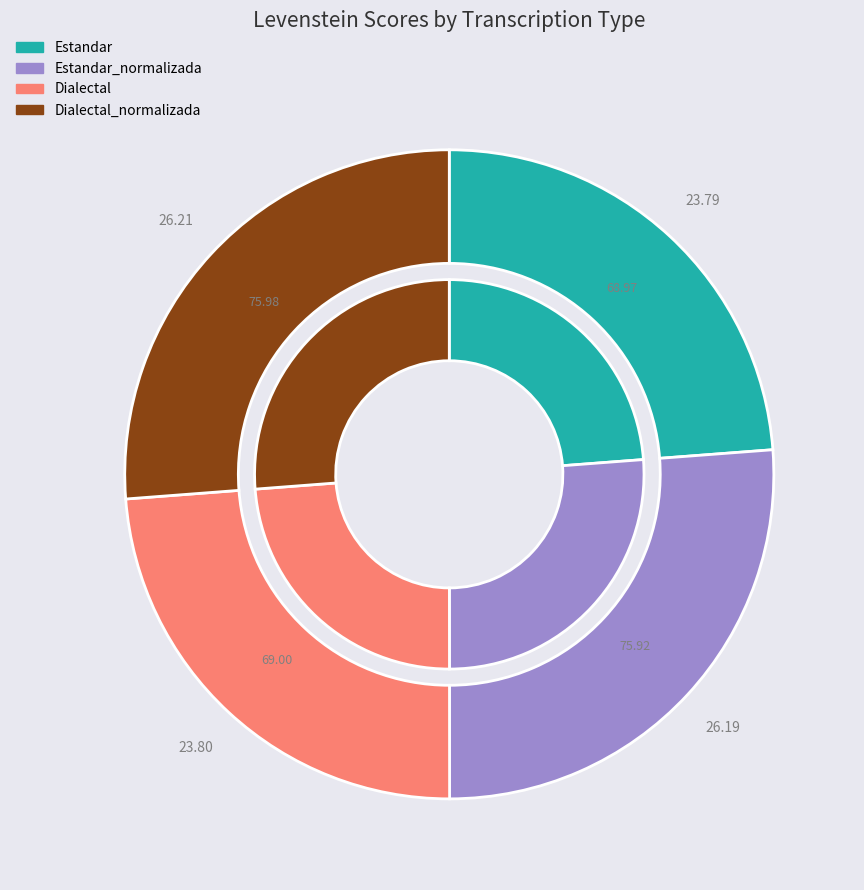

Which category has the smallest portion of the pie?

Estandar